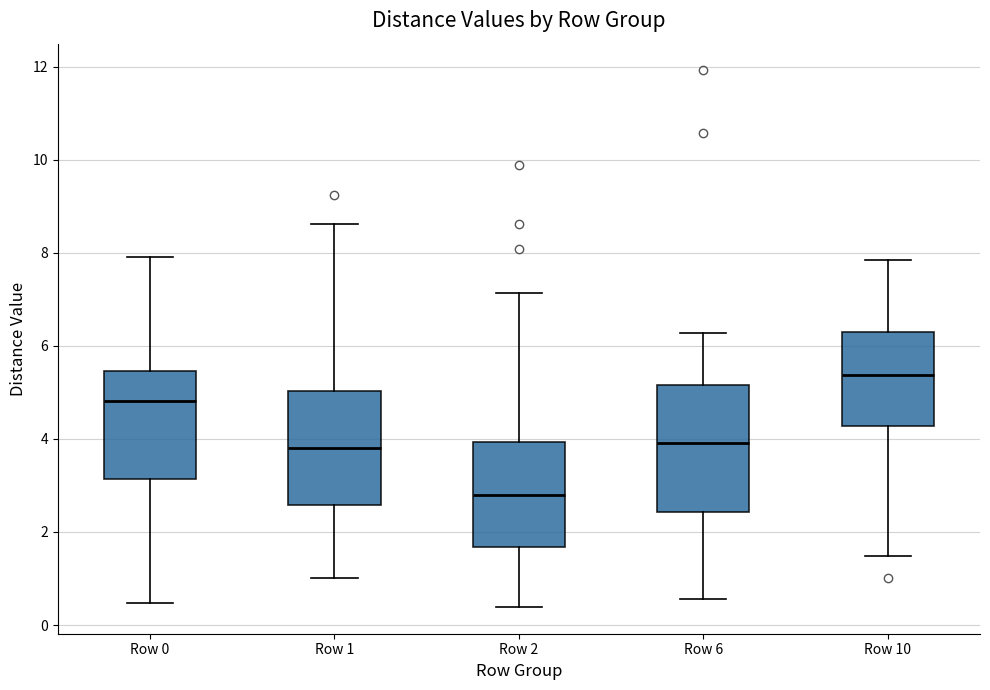

Where does the median line of the box for Row 1 sit on the y-axis? The values are not printed on the chart, so give them approximately, as read against the axis.

3.8